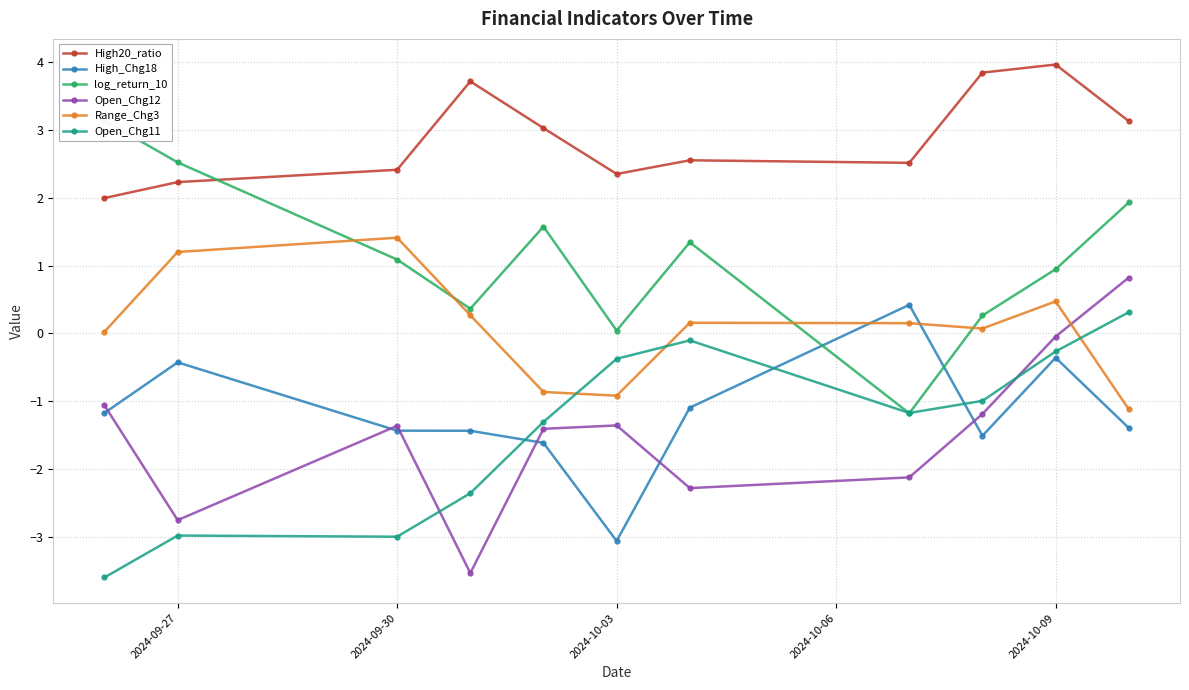

How many categories are shown in the chart?

11